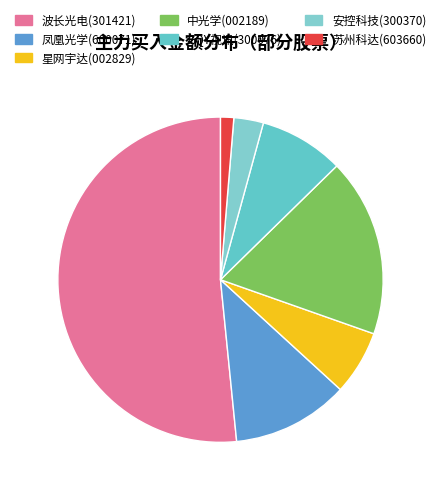

Which slice is the largest?

波长光电(301421)